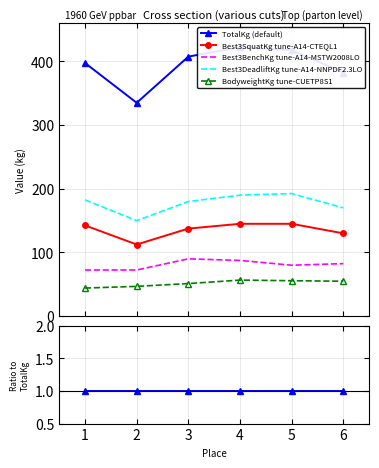

Which has a higher value, 4 or 5?

4